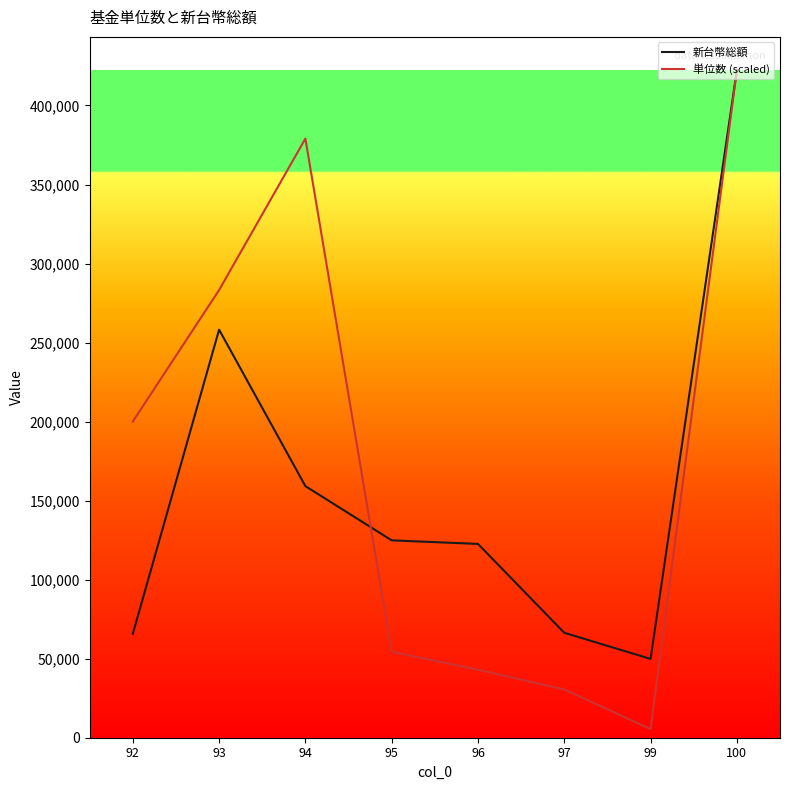

At which label does 新台幣総額 reach its peak?

100